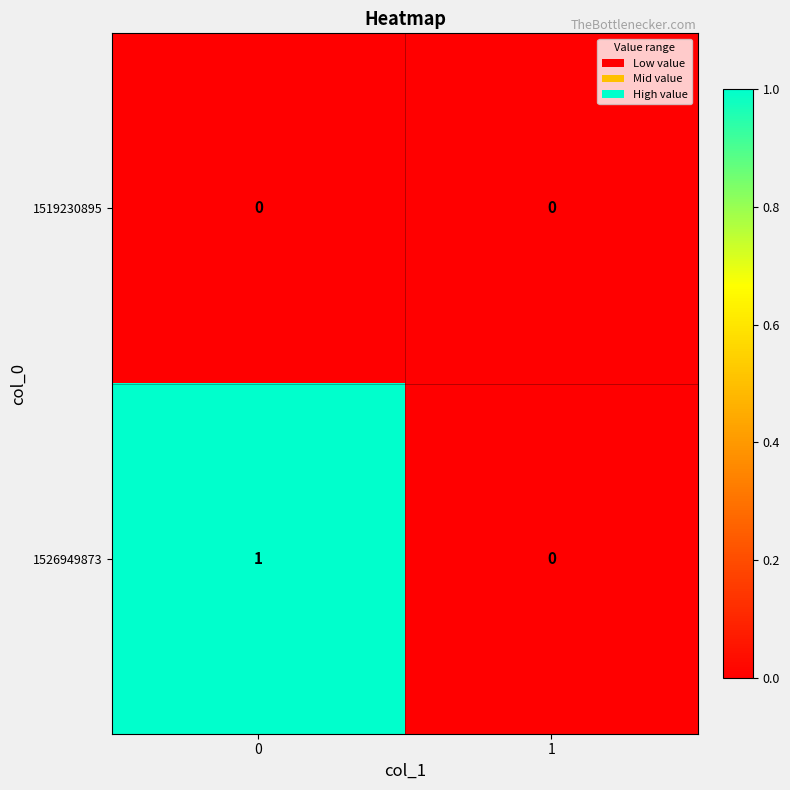

Is it true that 1526949873 equals 0 at 1?

True